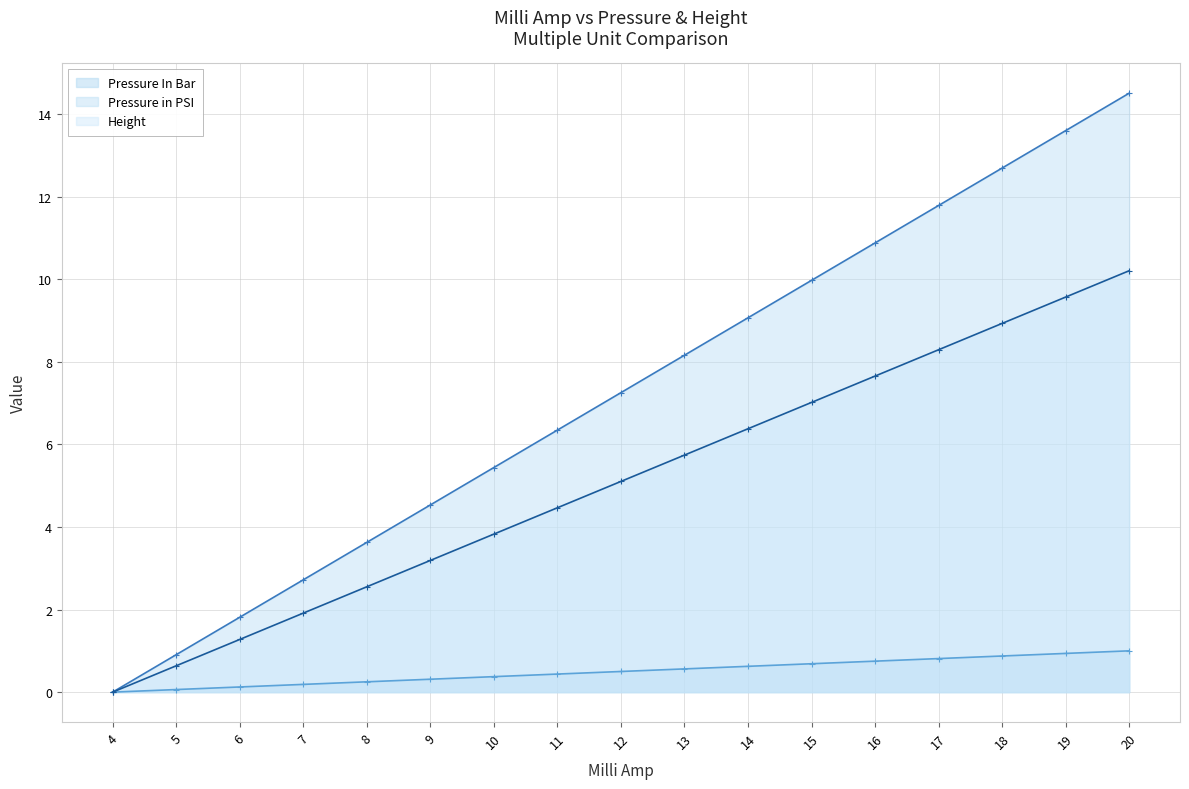

Rank the series by their maximum value, from highest to lowest.

Pressure in PSI, Height, Pressure In Bar